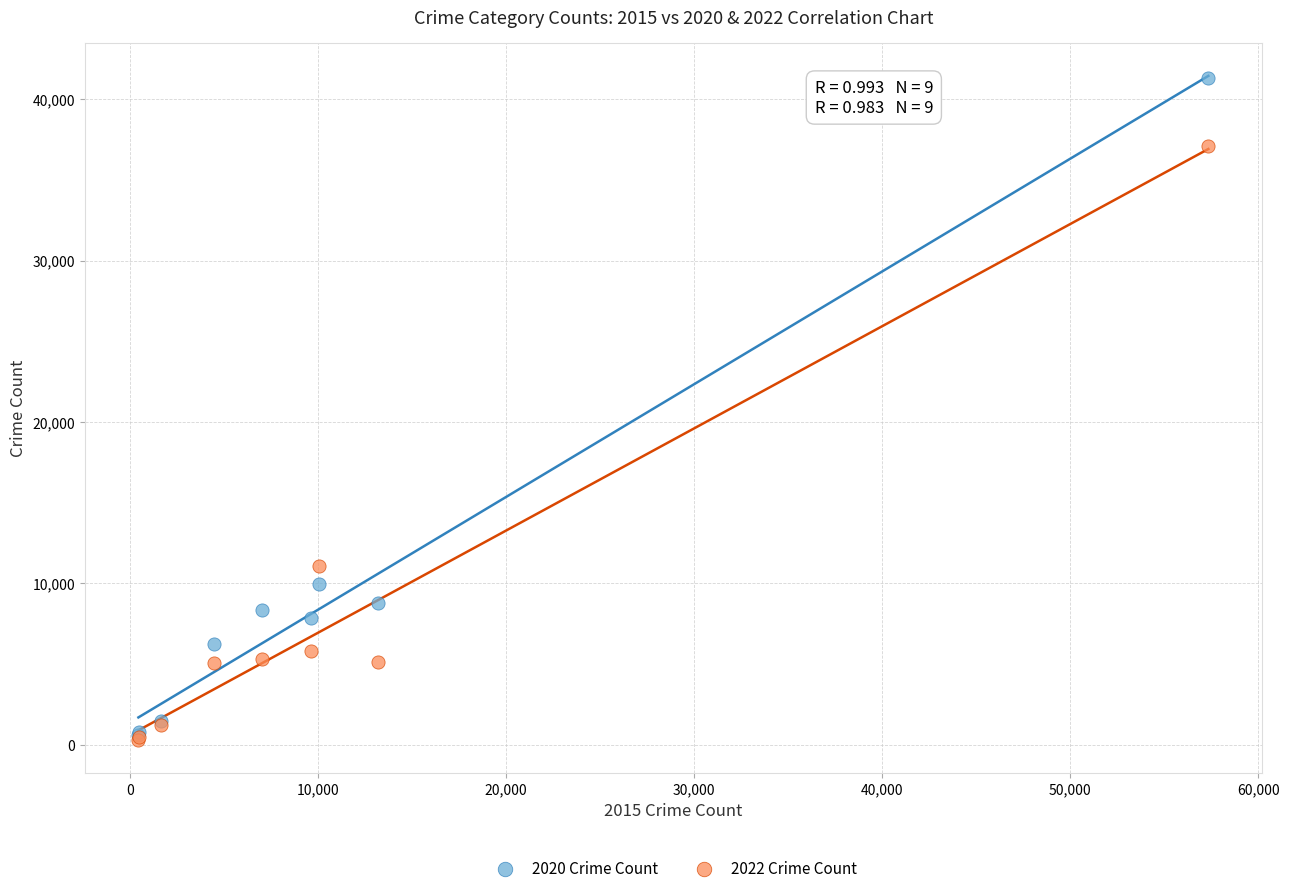

Which series has the widest spread of Y values?

2020 Crime Count